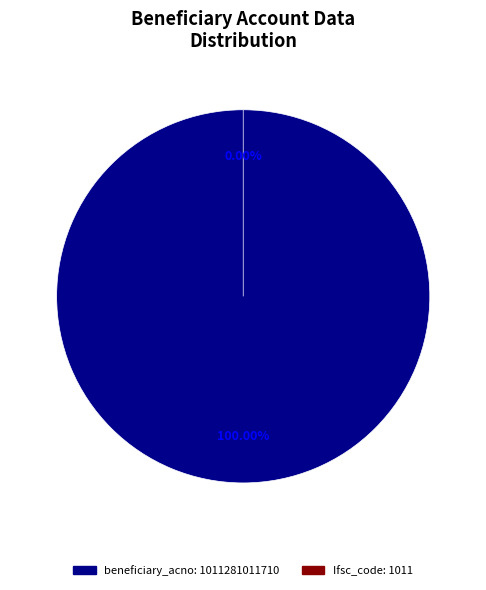

What is the change in value from beneficiary_acno to Ifsc_code?

-1011281010699